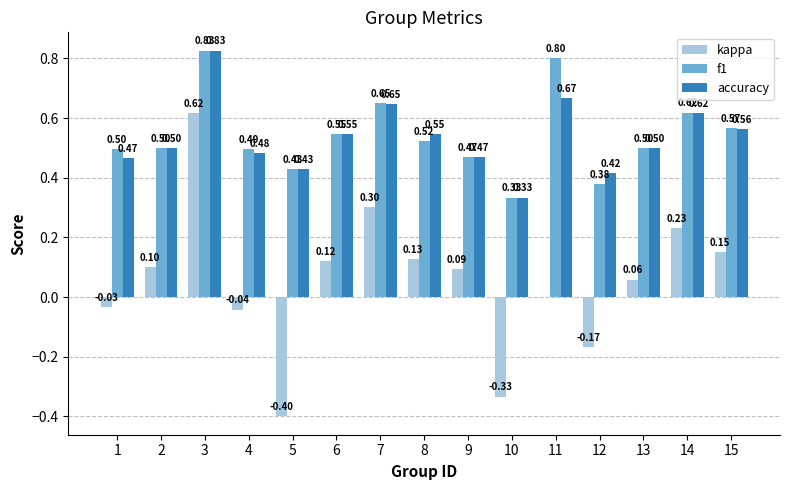

What is the sum of all accuracy values?

8.0